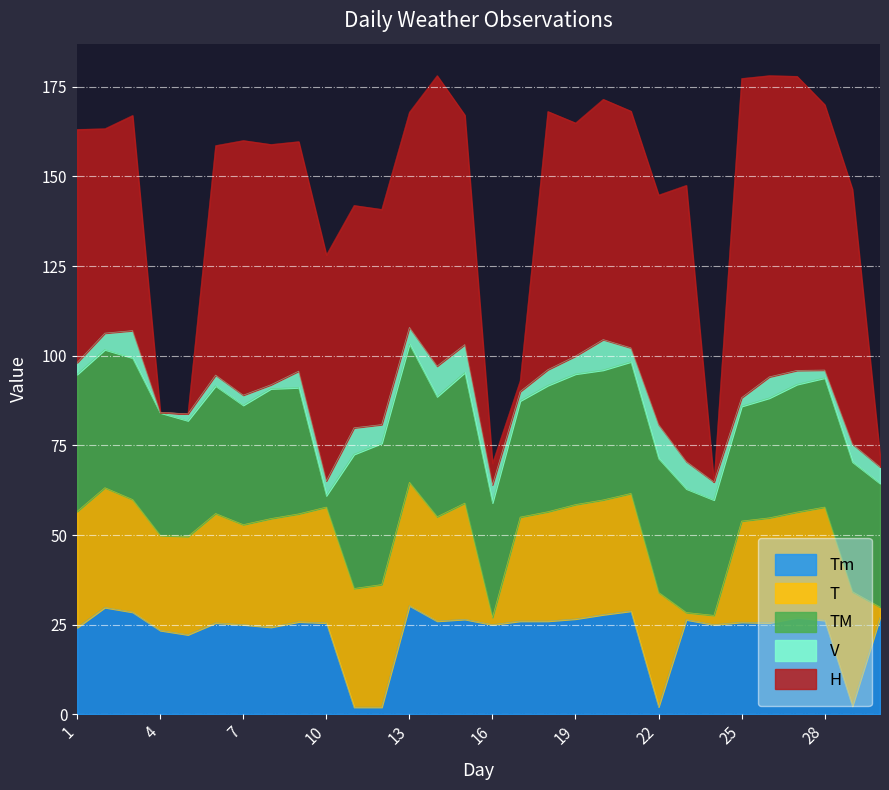

What is the value of the Tm point at the 6th from the left?

25.5